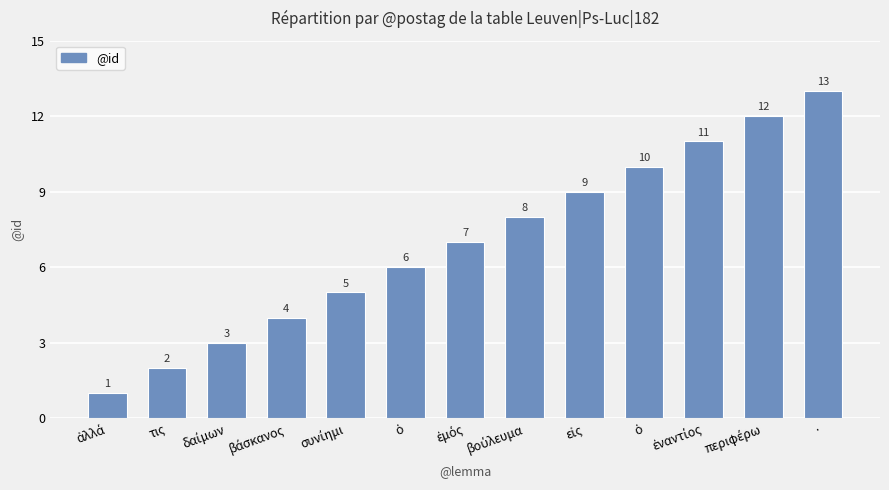

The chart shows a value of 11 at ὁ. True or false?

False